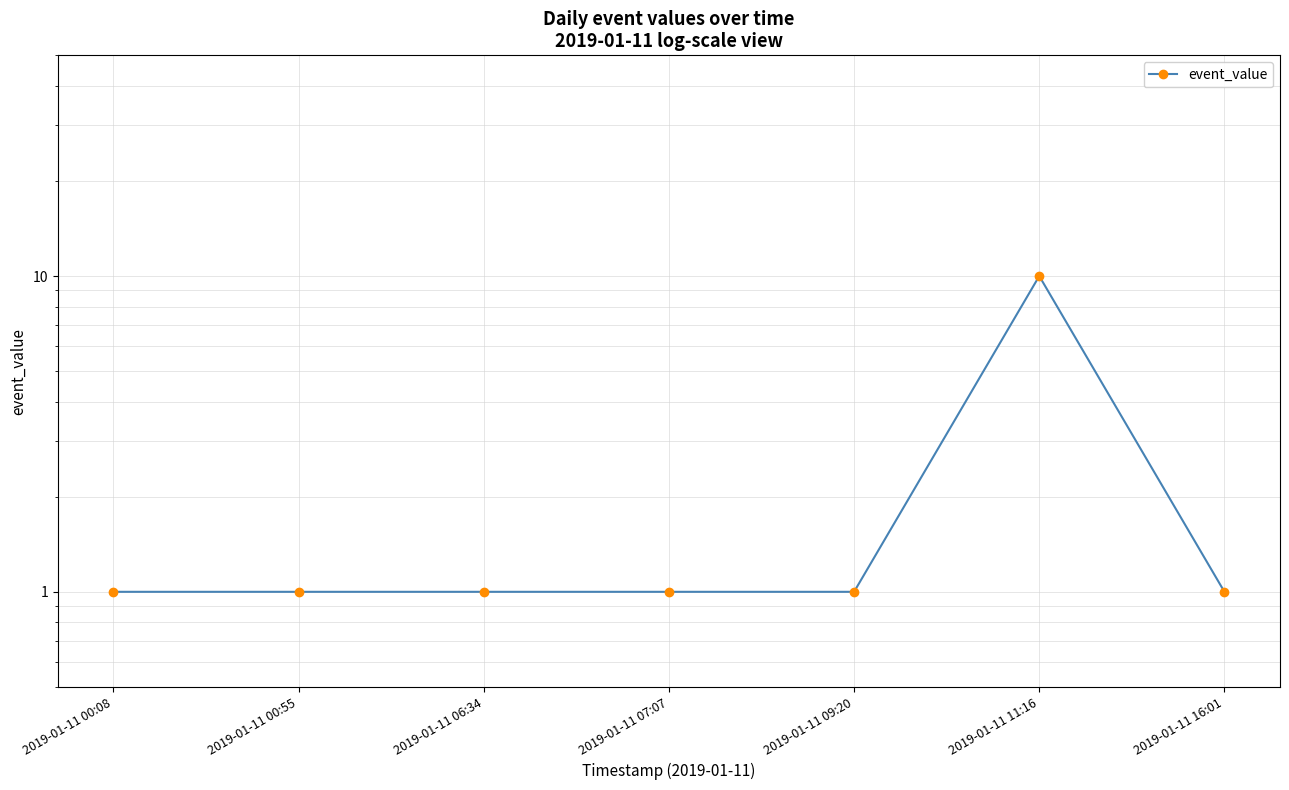

At which category does the chart reach its peak across all series?

2019-01-11 11:16